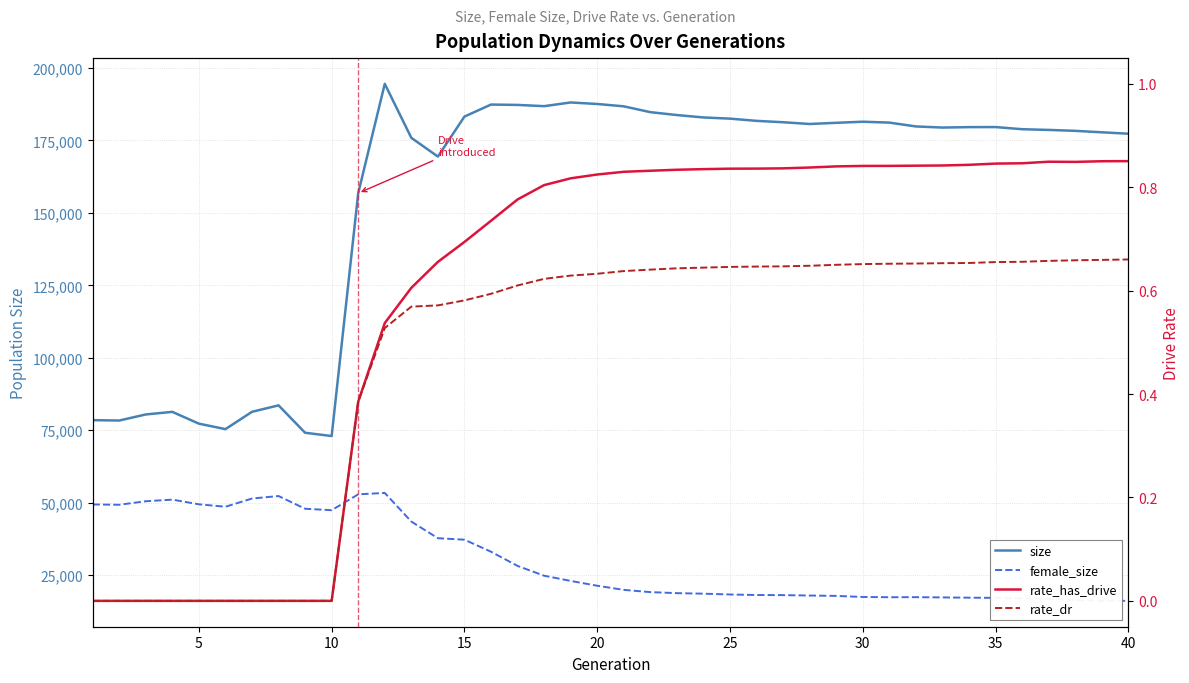

What is the average value of the rate_dr series?

0.5